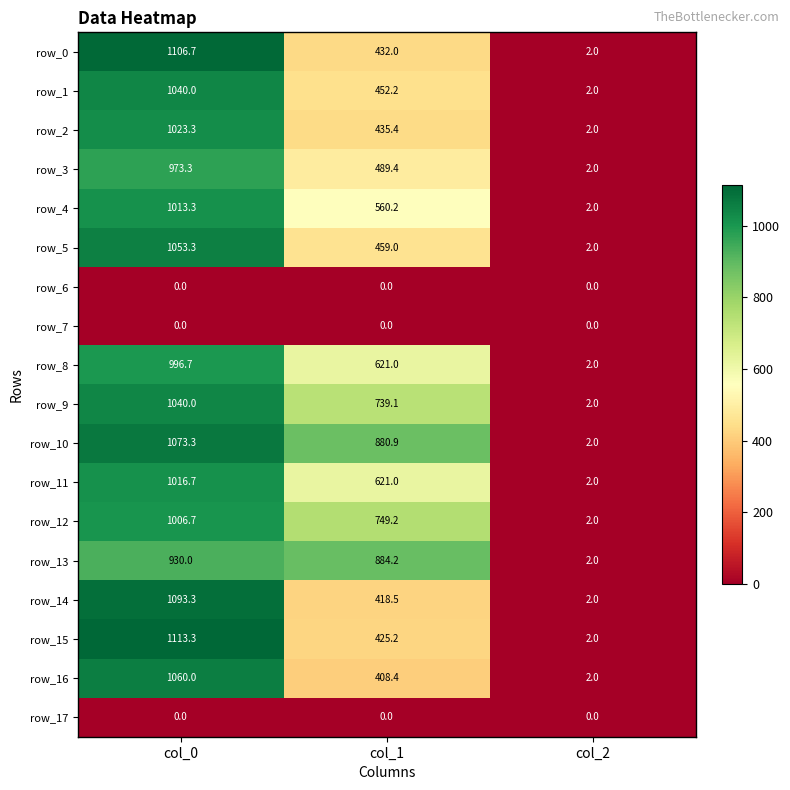

Between col_0 and col_1, which series saw the biggest shift?

row_15